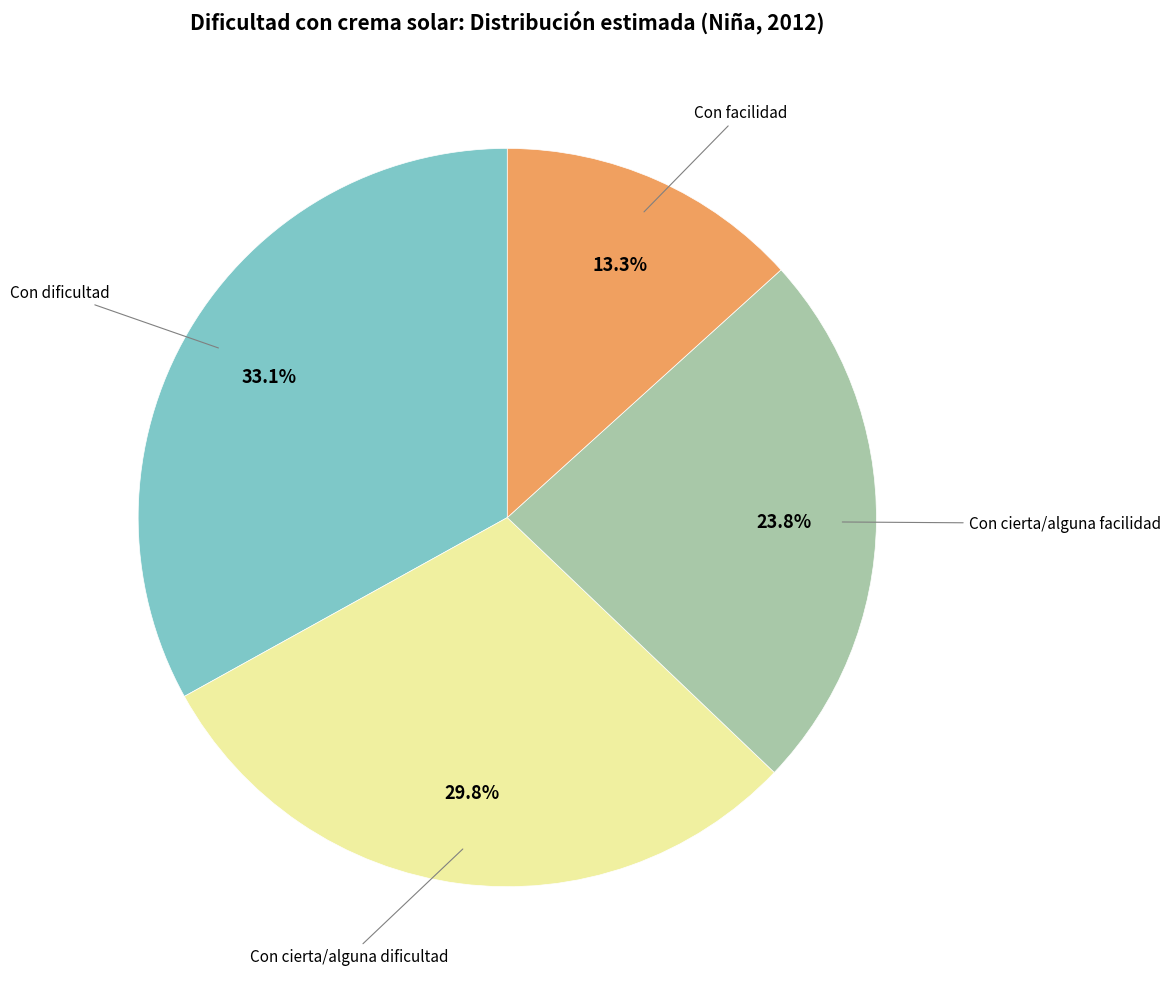

Is there a majority slice in this chart?

No